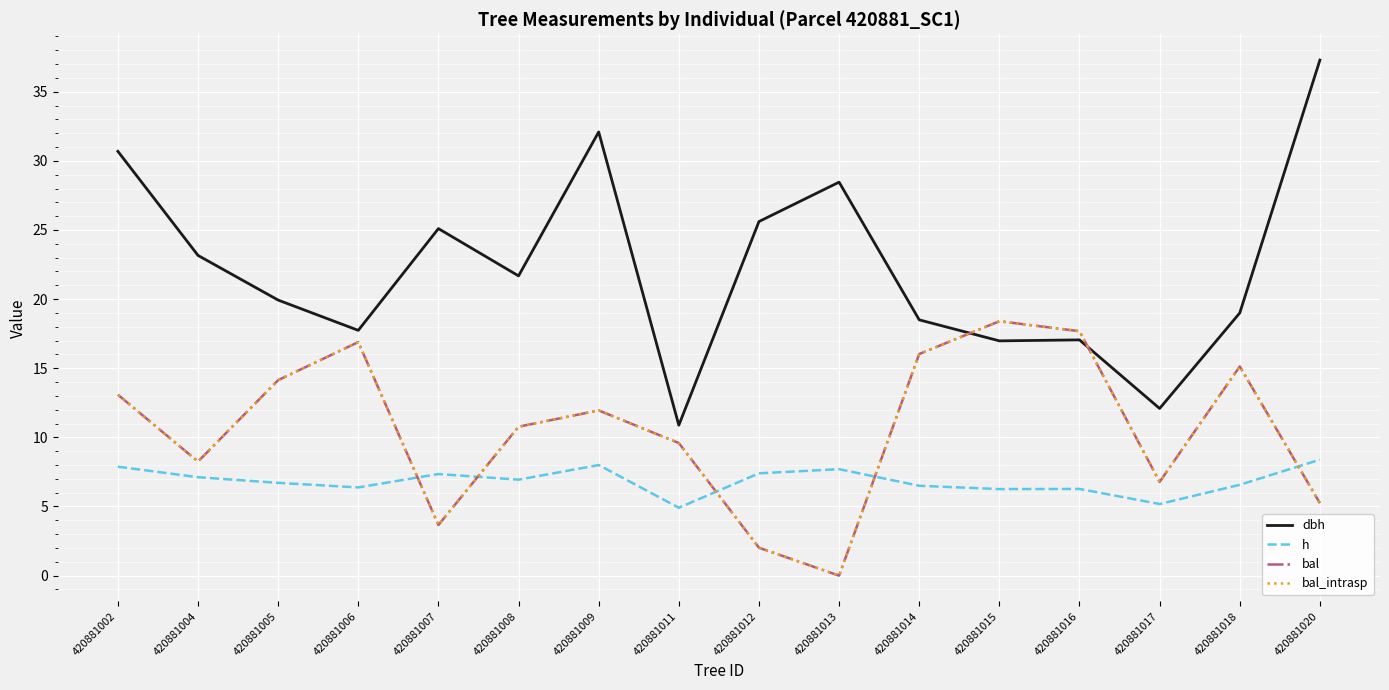

What is the average value of the bal series?

10.6